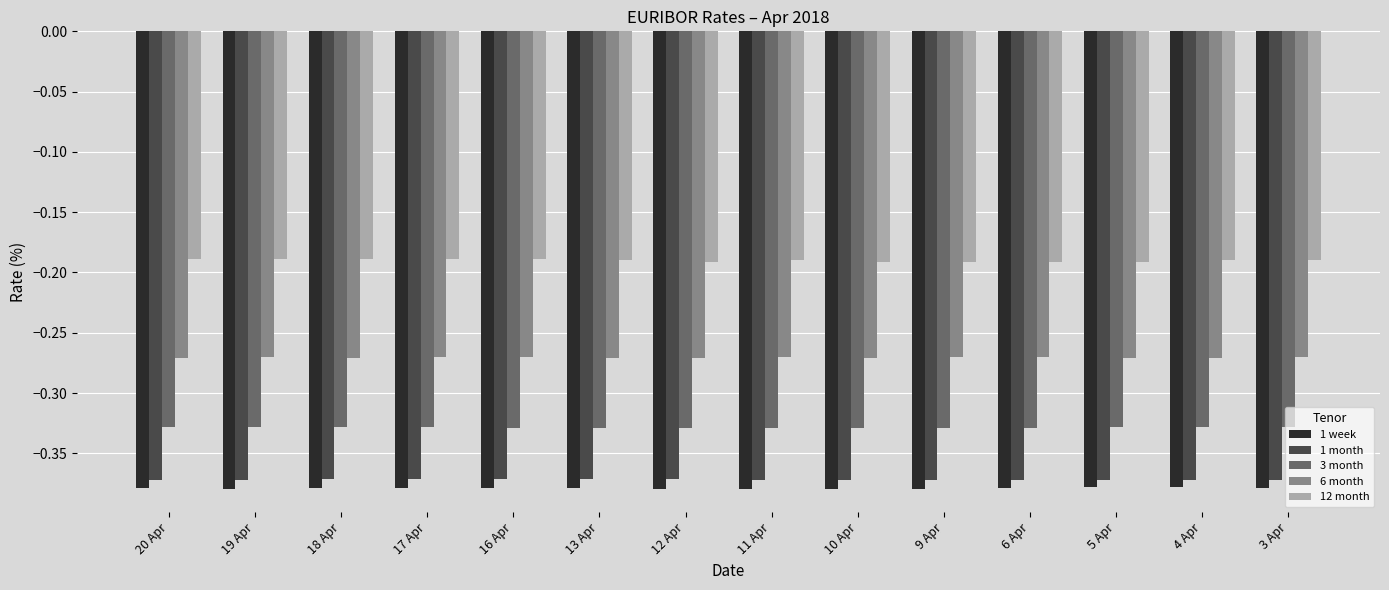

Rank the series by their maximum value, from lowest to highest.

1 week, 1 month, 3 month, 6 month, 12 month